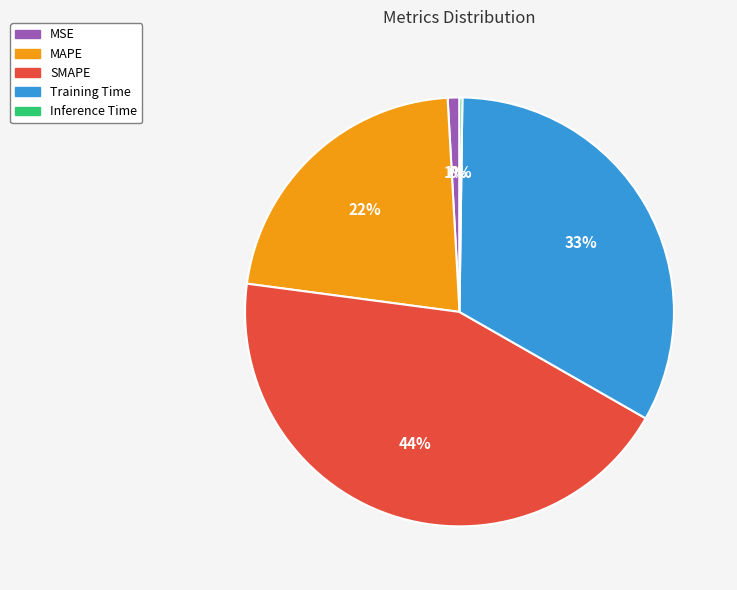

The MAPE slice represents 12% of the pie. True or false?

False